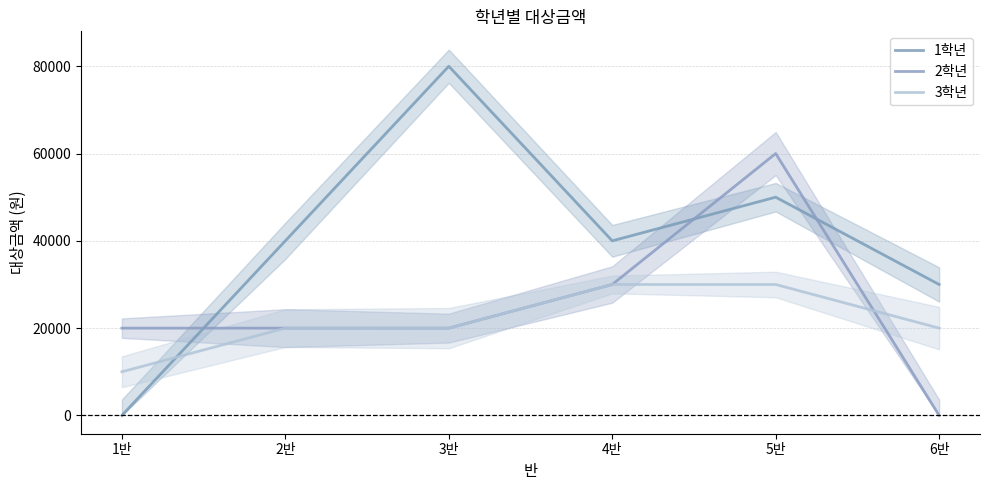

How many values in the 1학년 series are below 40000?

2